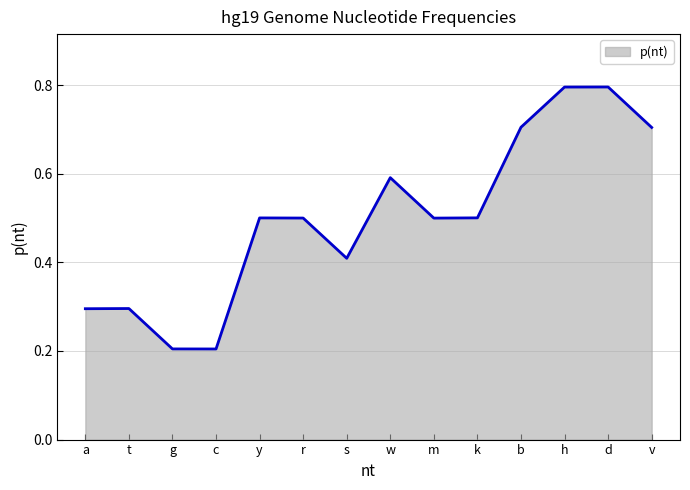

True or false: the data shows 0.2 at m.

False